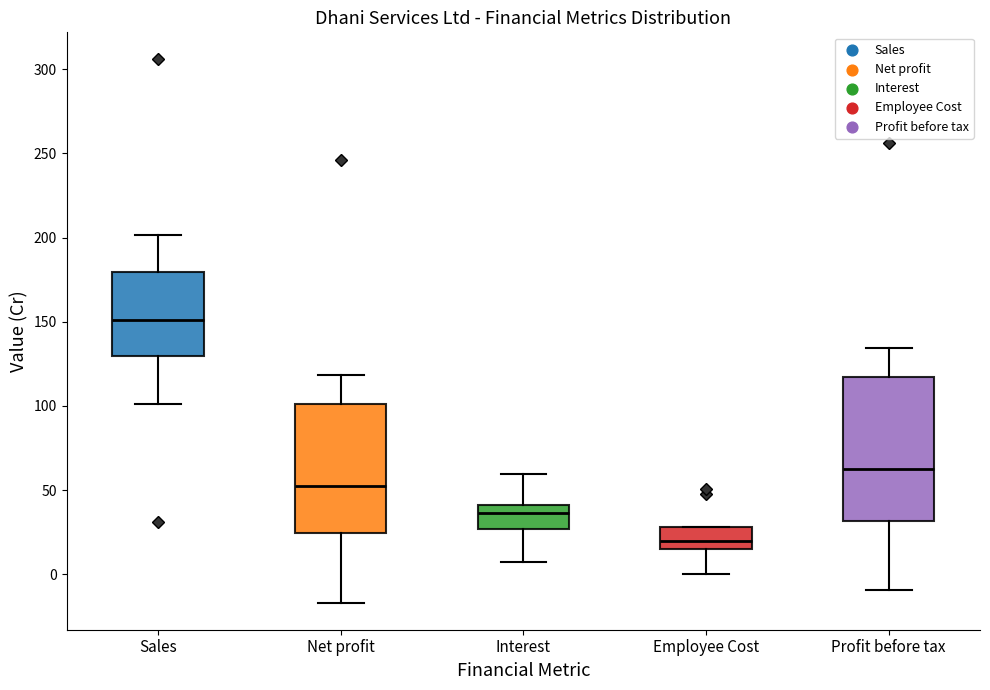

Reading left to right, transcribe this box plot: for each box, give where its median line is, the range the box spans, and where its two whiskers end, as read against the y-axis. The values are not printed on the chart, so give them approximately, as read against the axis.

Sales: median 150, box 130 to 180, whiskers 100 to 200
Net profit: median 50, box 25 to 100, whiskers -15 to 120
Interest: median 35, box 25 to 40, whiskers 5 to 60
Employee Cost: median 20, box 15 to 30, whiskers 0 to 30
Profit before tax: median 60, box 30 to 115, whiskers -10 to 135